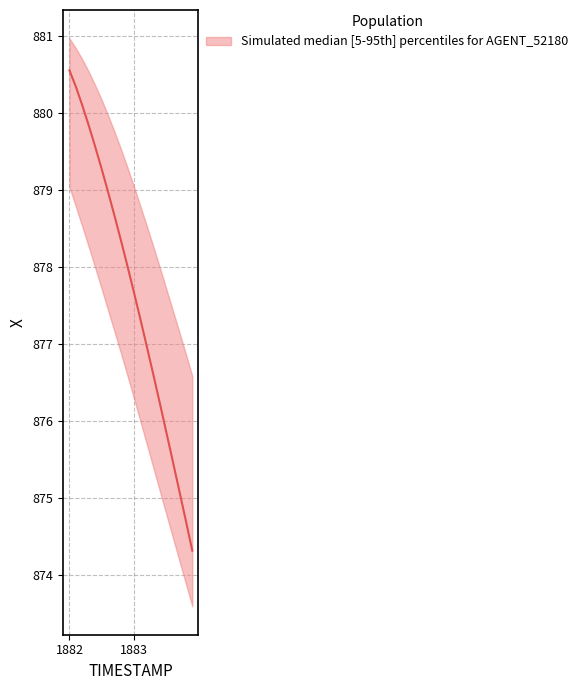

At which label does X_median first exceed 878?

1882.0